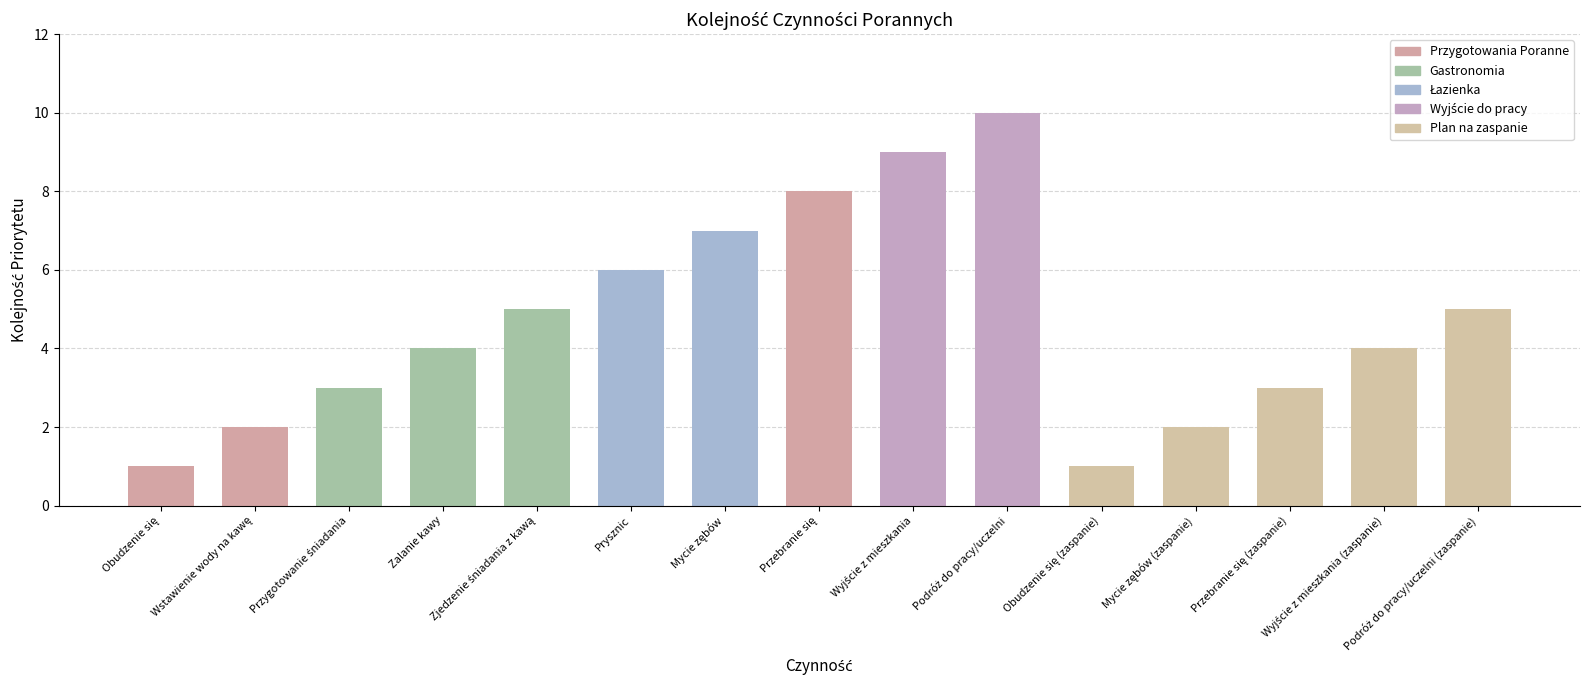

The value at Przygotowanie śniadania is 3. True or false?

True